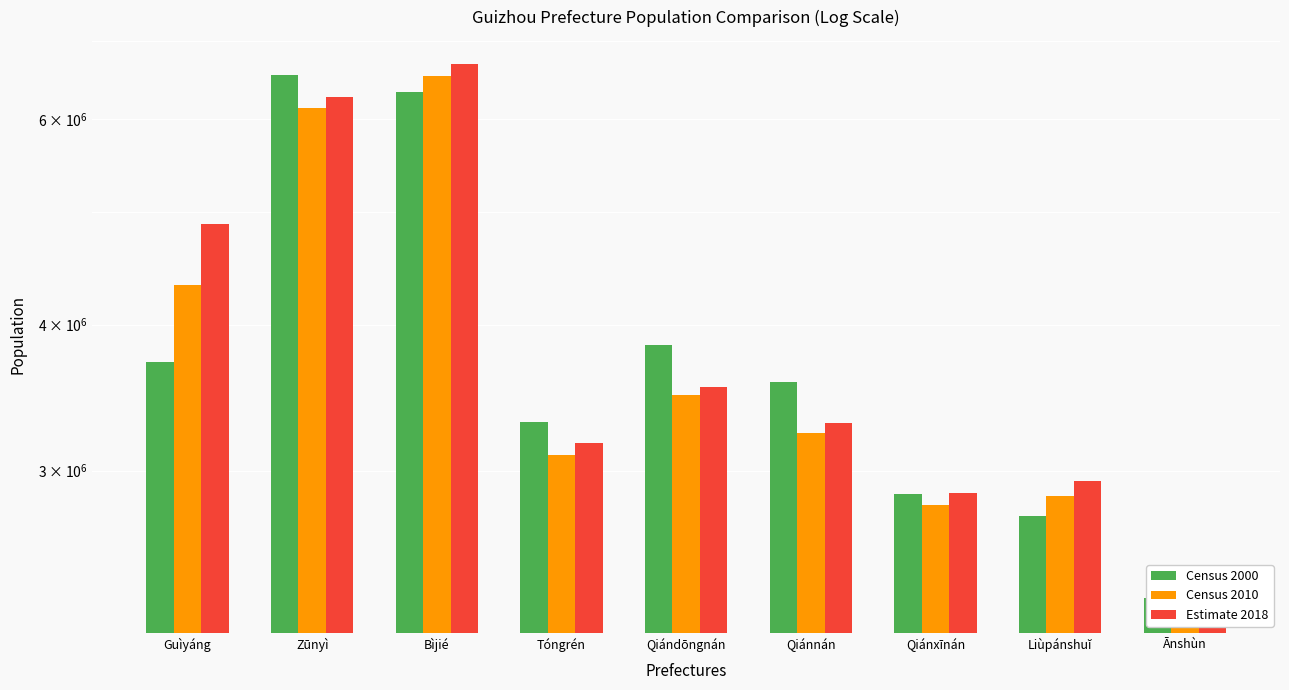

What is the difference between the highest and lowest values at Bìjié?

358629